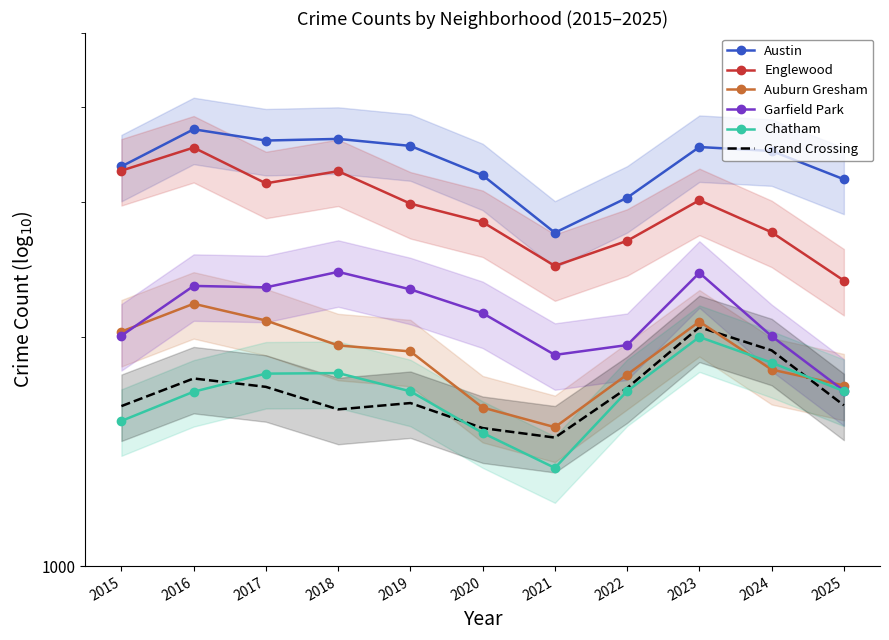

List the labels in order of Garfield Park value, smallest first.

2025, 2021, 2022, 2024, 2015, 2020, 2019, 2017, 2016, 2023, 2018